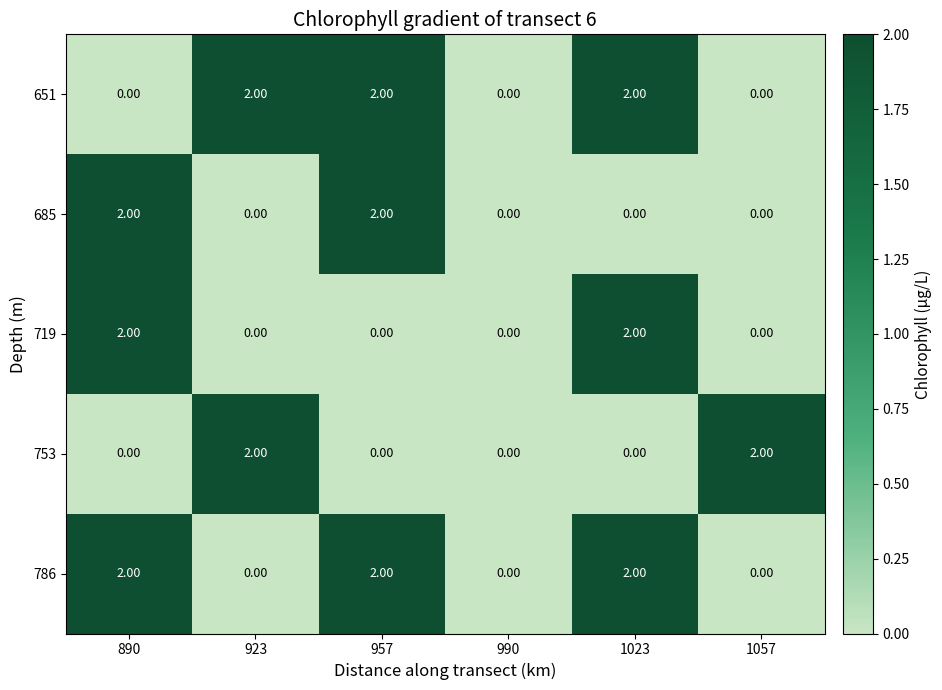

What is the total value across all series at 890?

6